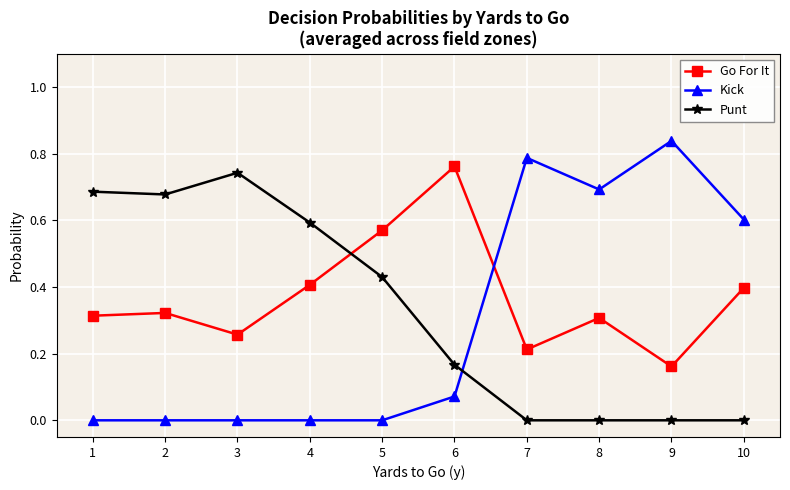

At which category does Punt reach its first local peak?

3